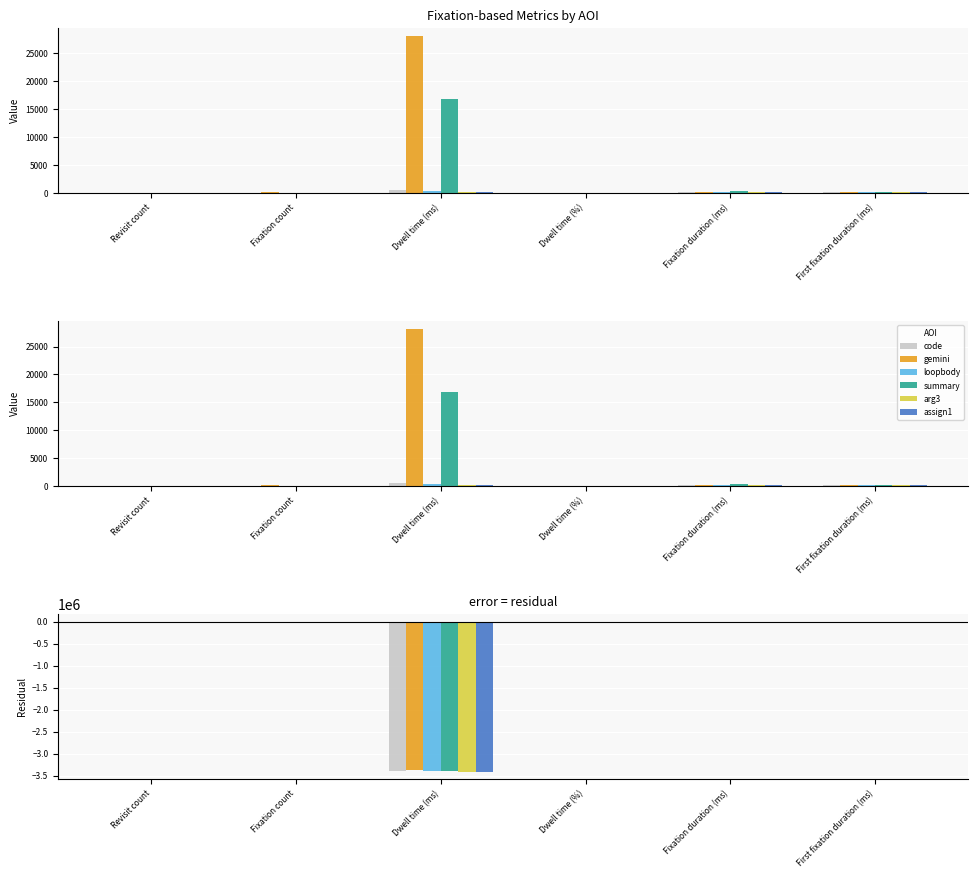

What is the total value across all series at Fixation duration (ms)?

-1321.4